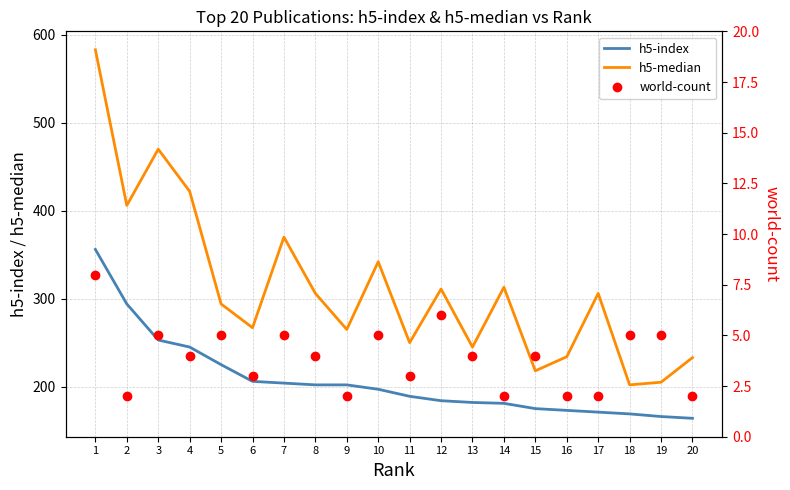

At which category does the chart reach its minimum across all series?

2